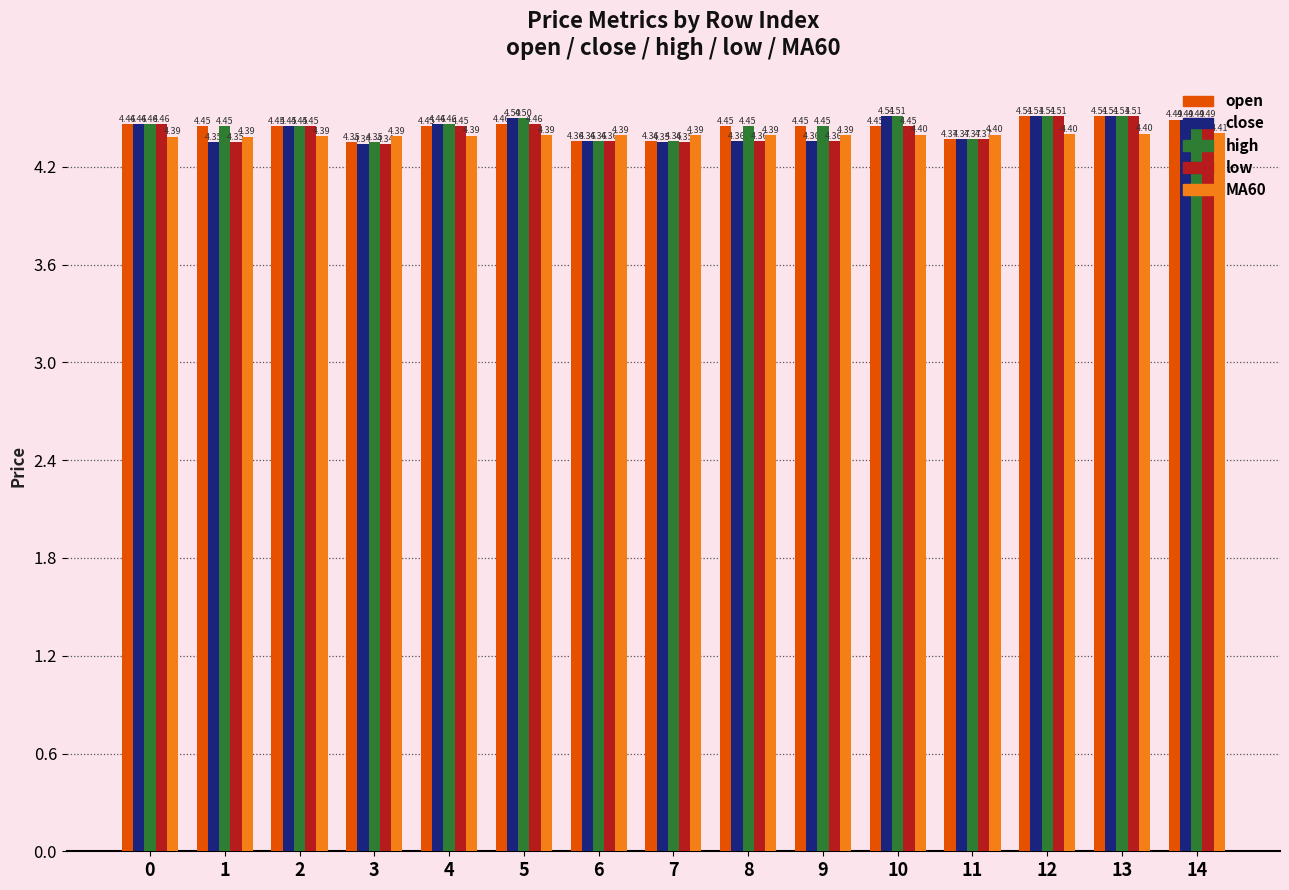

What is the average value of the close series?

4.4